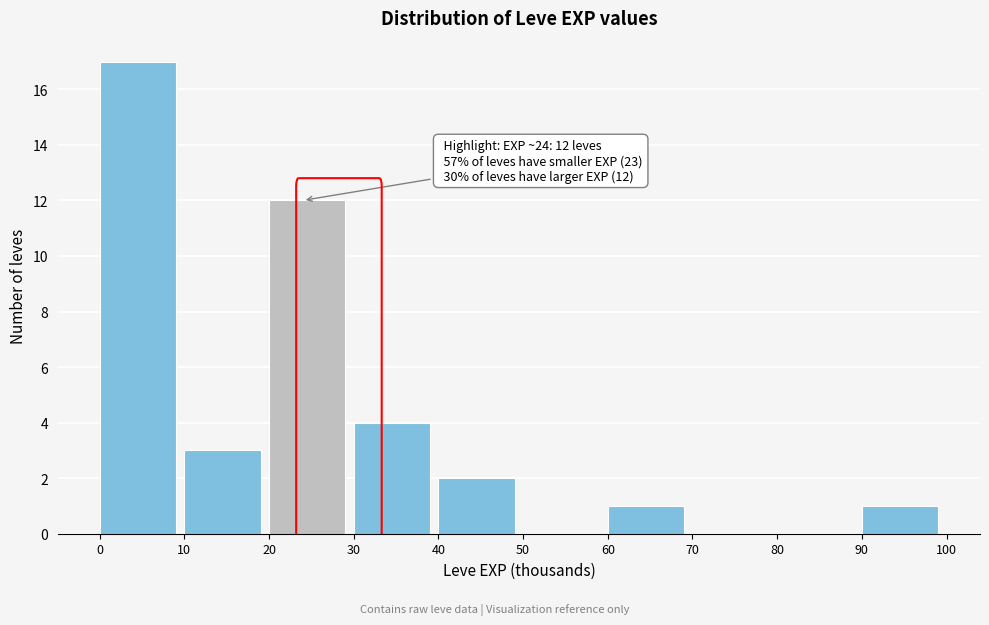

Which range on the x-axis has the tallest bar?

0 to 10